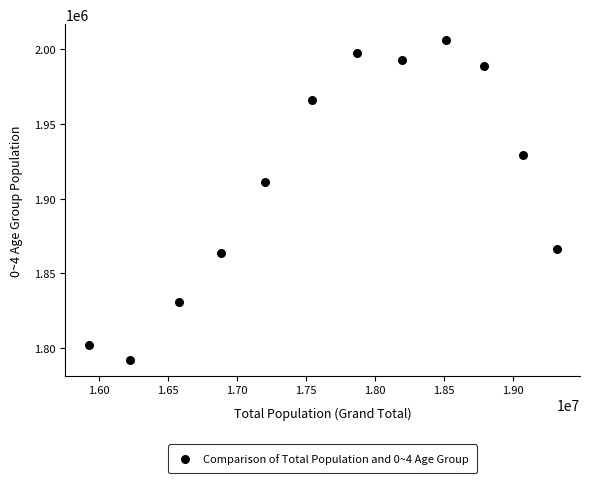

What is the average X value?

17675573